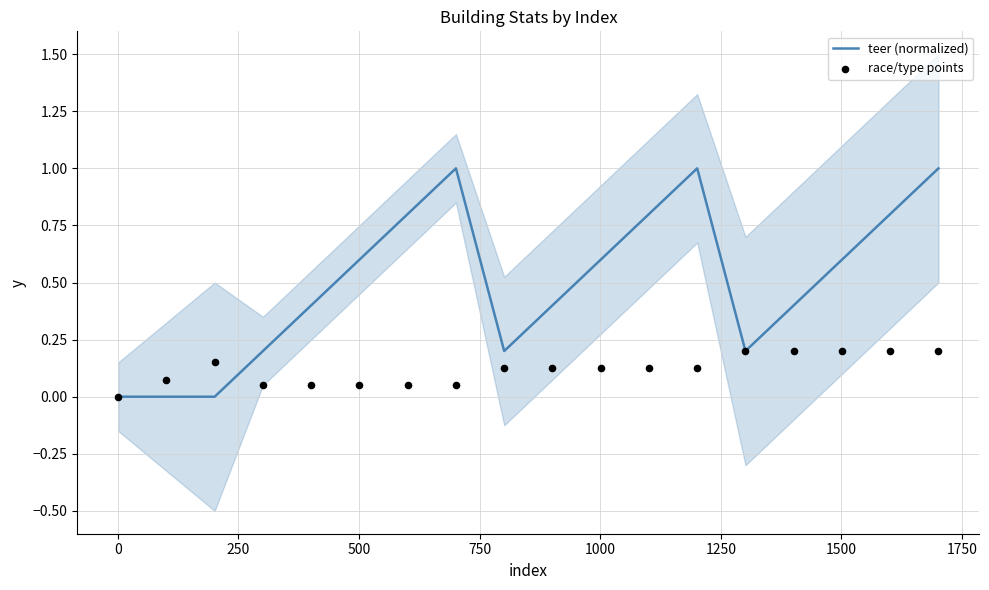

What are all the series names shown in the legend?

teer (normalized), race/type points